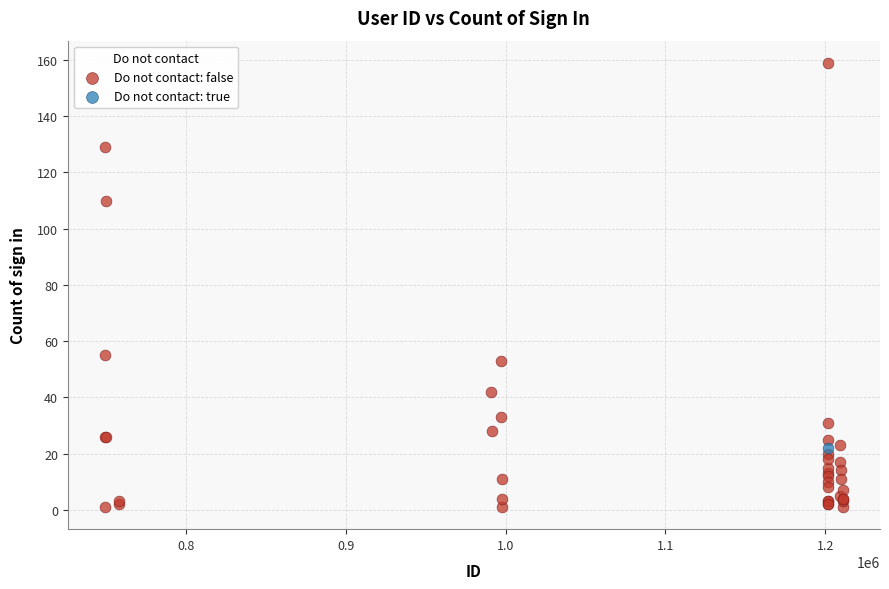

What are all the series names shown in the legend?

Do not contact: false, Do not contact: true